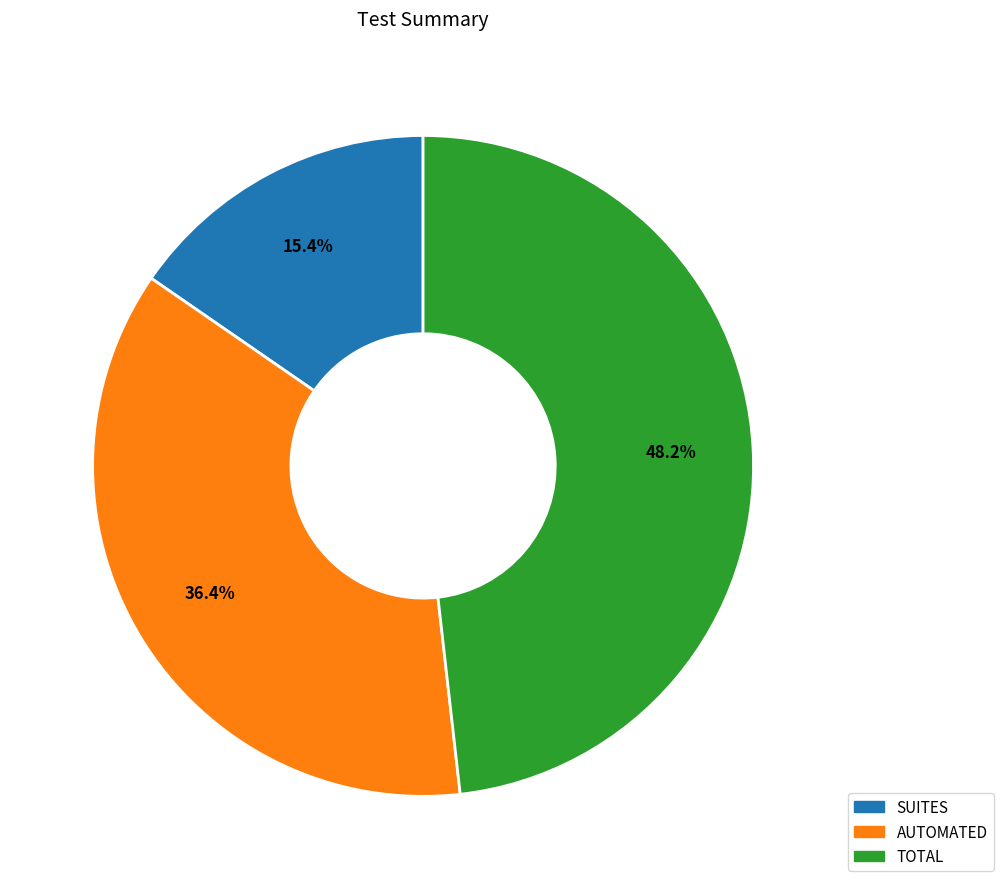

Which slice is the smallest?

SUITES